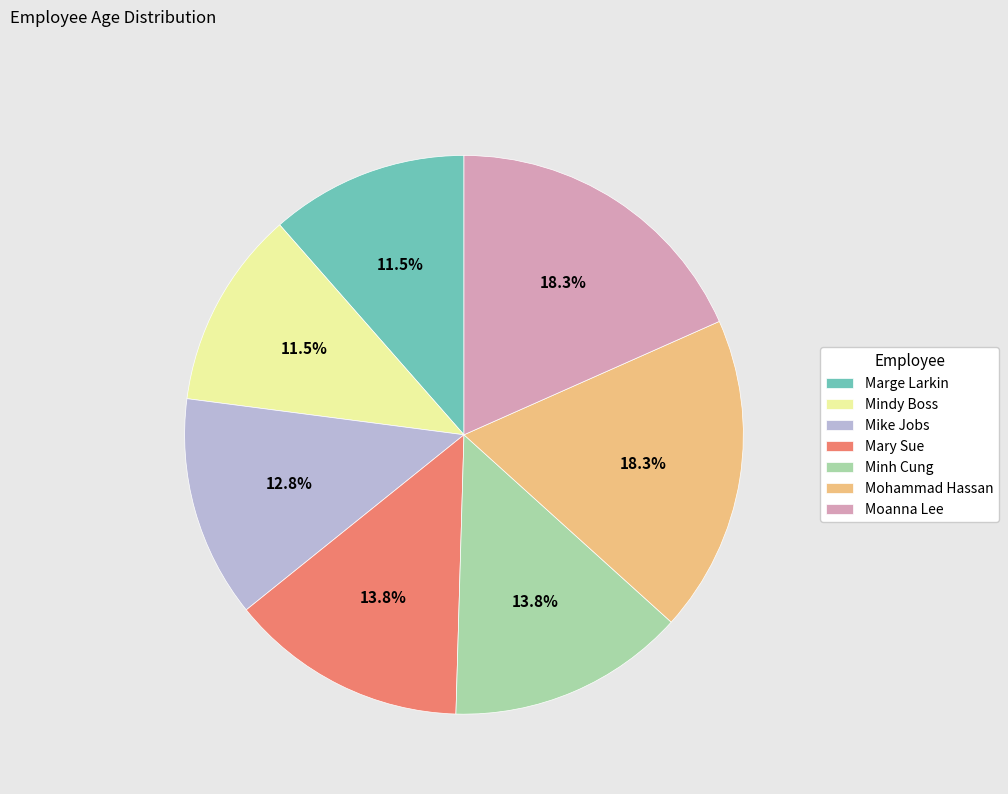

How many segments does this pie chart have?

7